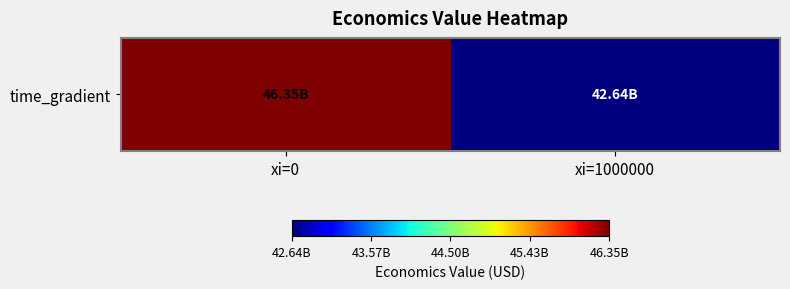

What is the difference between the values at xi=1000000 and xi=0?

3718294828.4